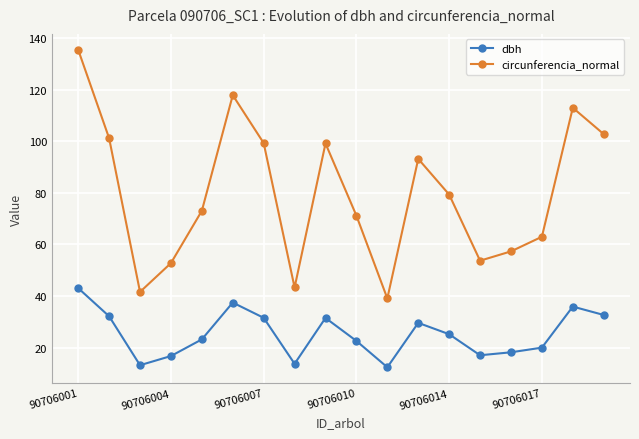

What is the difference between the maximum and second lowest values in the circunferencia_normal series?

93.8